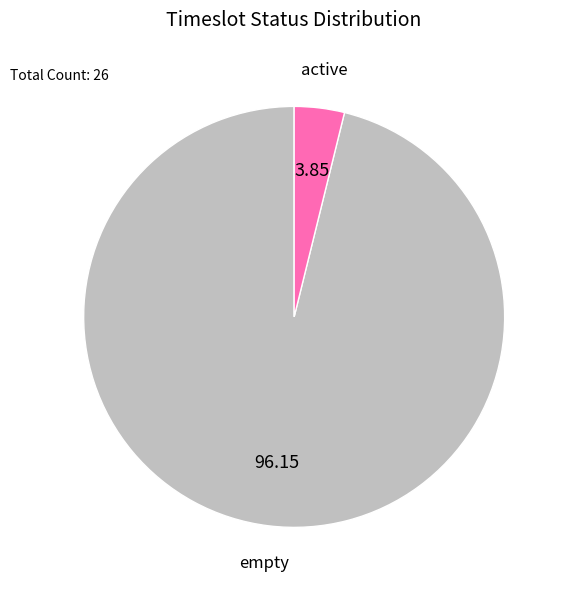

True or false: active accounts for 4% of the total.

True